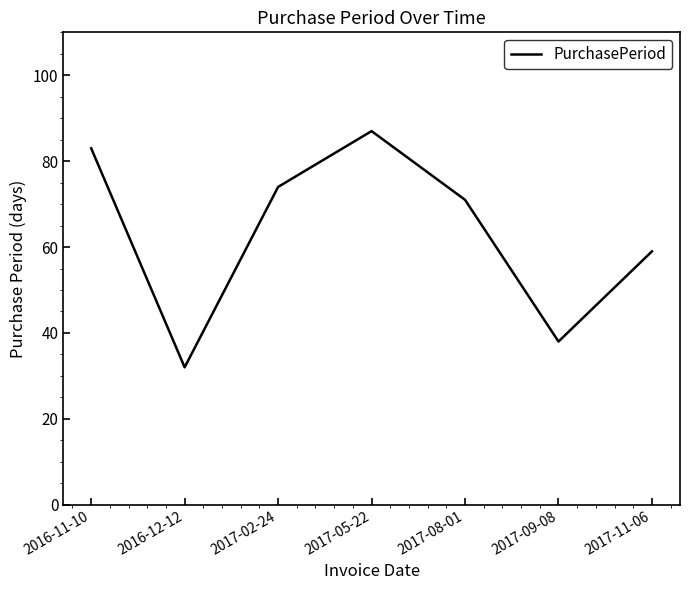

List the labels in order of value, smallest first.

2016-12-12, 2017-09-08, 2017-11-06, 2017-08-01, 2017-02-24, 2016-11-10, 2017-05-22